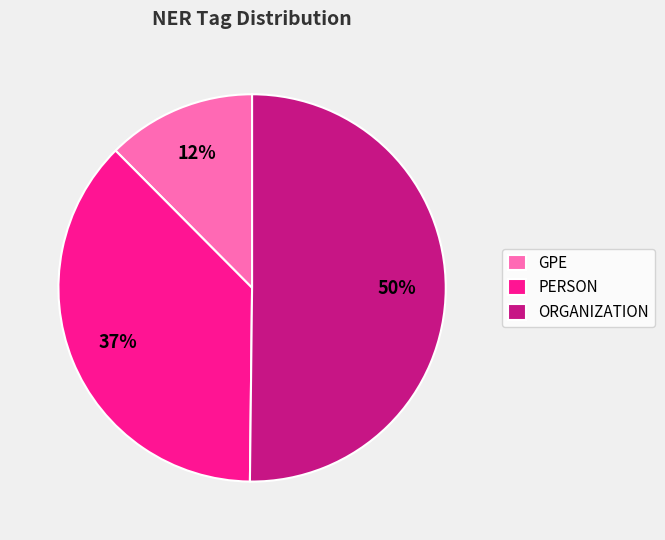

Which category has the biggest portion of the pie?

ORGANIZATION